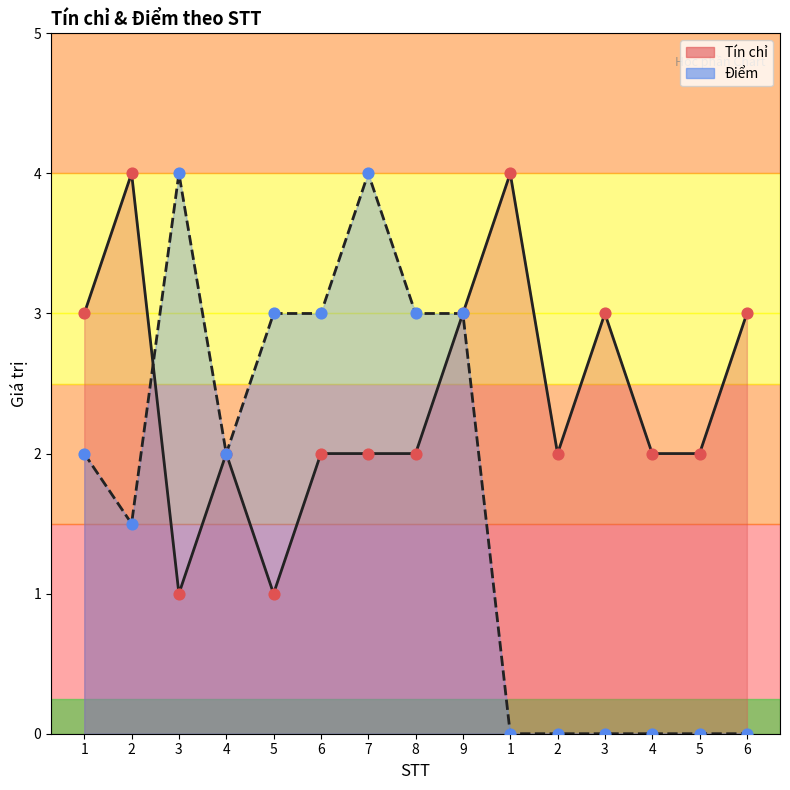

What is the total value across all series at 7?

6.0